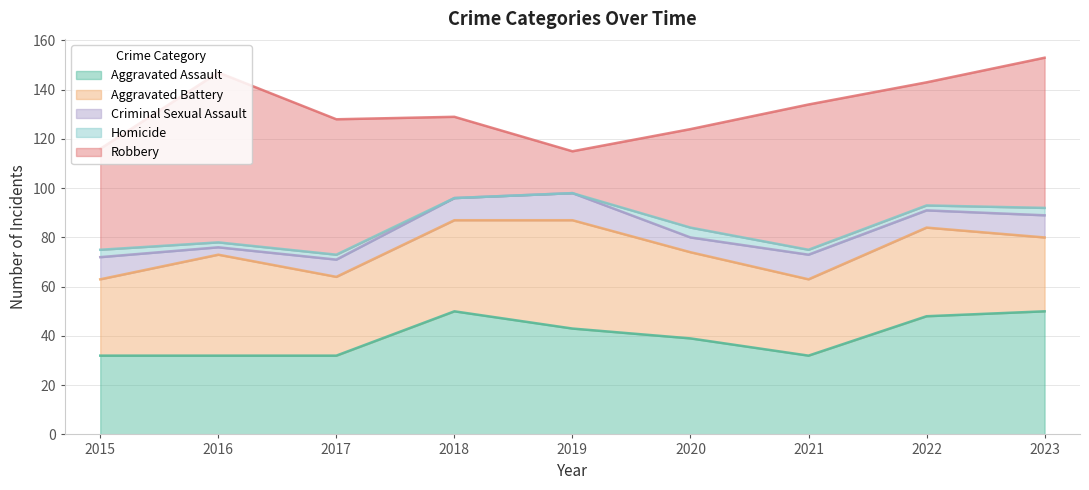

At which category does Criminal Sexual Assault reach its first local valley?

2016